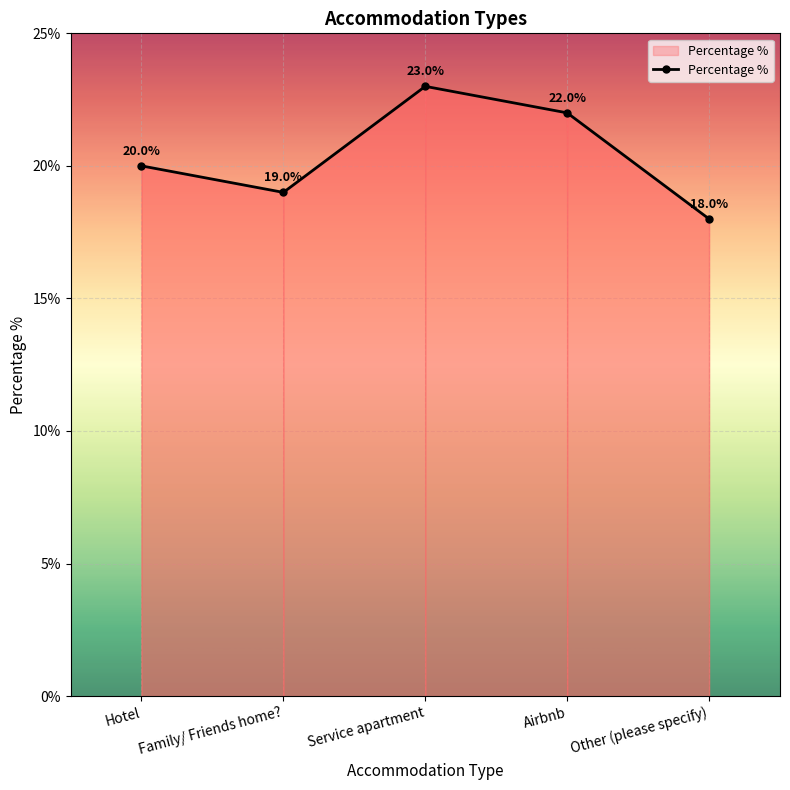

What is the sum of all values?

102